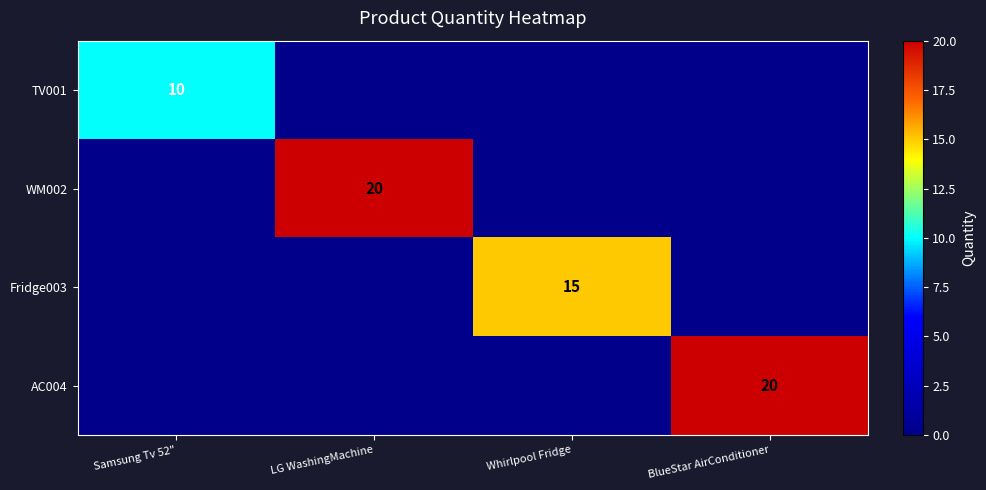

Is it true that TV001 equals 10 at Samsung Tv 52"?

True